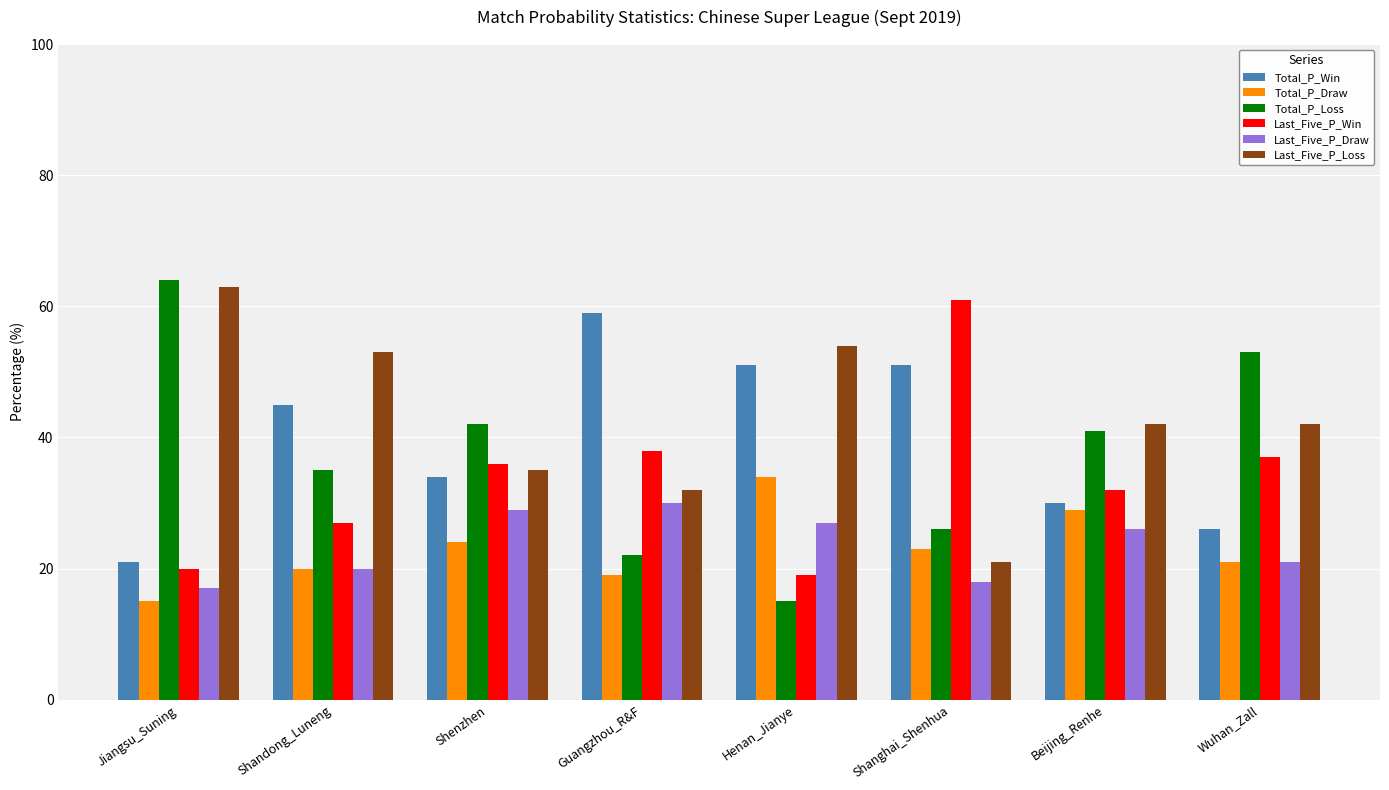

Which category has the lowest value in the Last_Five_P_Win series?

Henan_Jianye